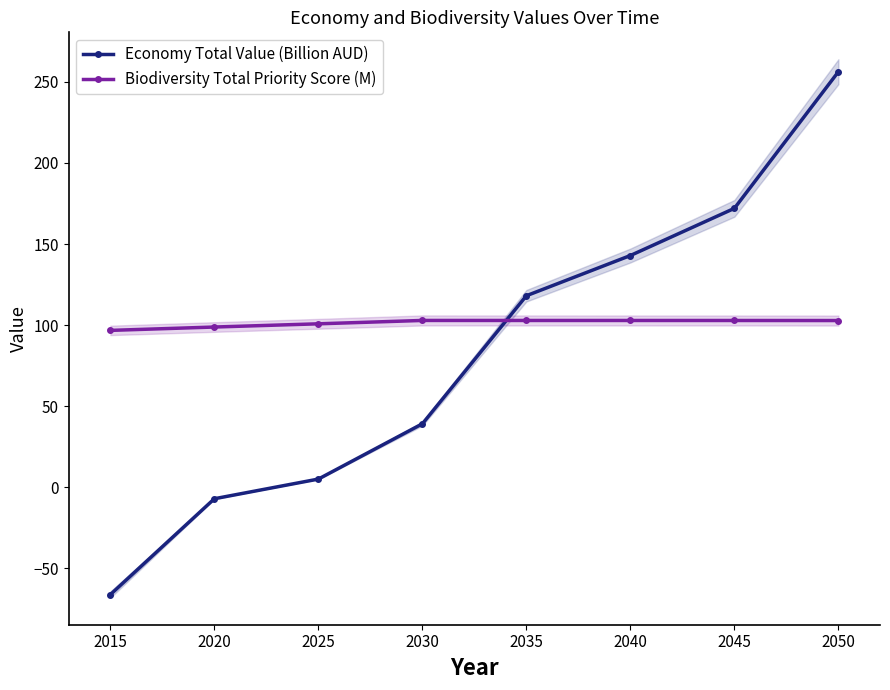

Which series ends up on top after the final intersection of Biodiversity Total Priority Score (M) and Economy Total Value (Billion AUD)?

Economy Total Value (Billion AUD)